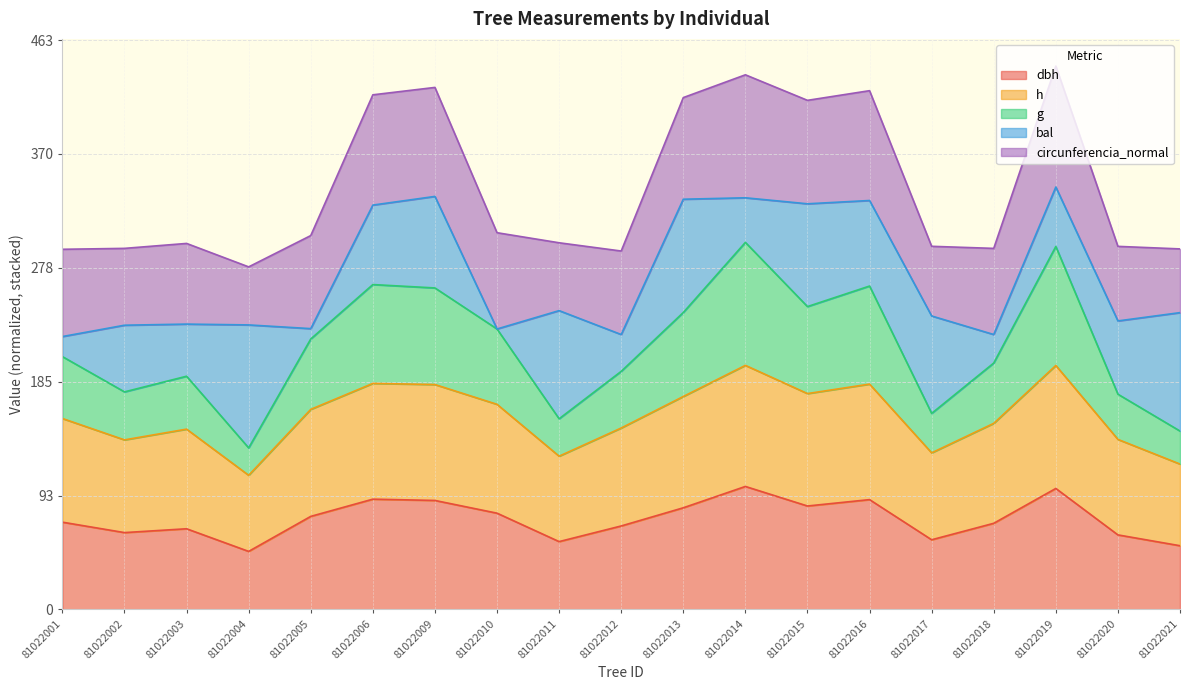

In g, how many points are lower than both neighbors (excluding endpoints)?

5